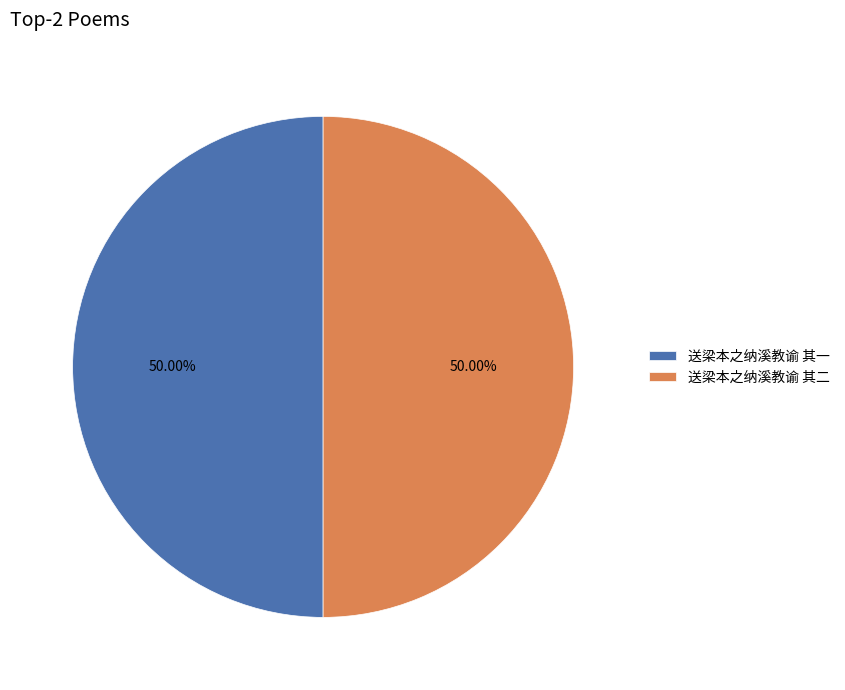

Approximately how many times larger is the value at 送梁本之纳溪教谕 其一 compared to 送梁本之纳溪教谕 其二?

1.0